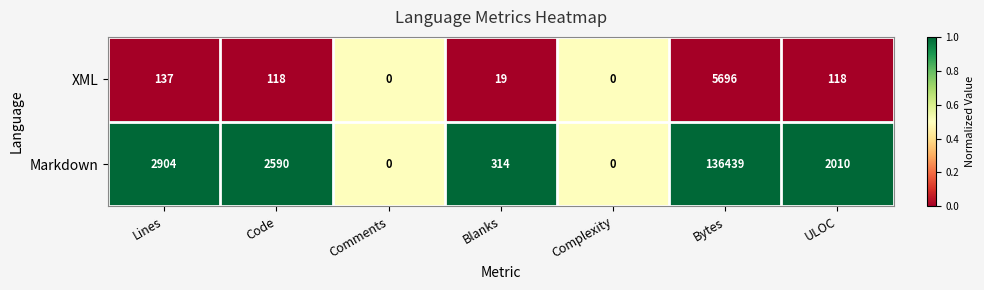

How many values in the Markdown series are below 2010?

3